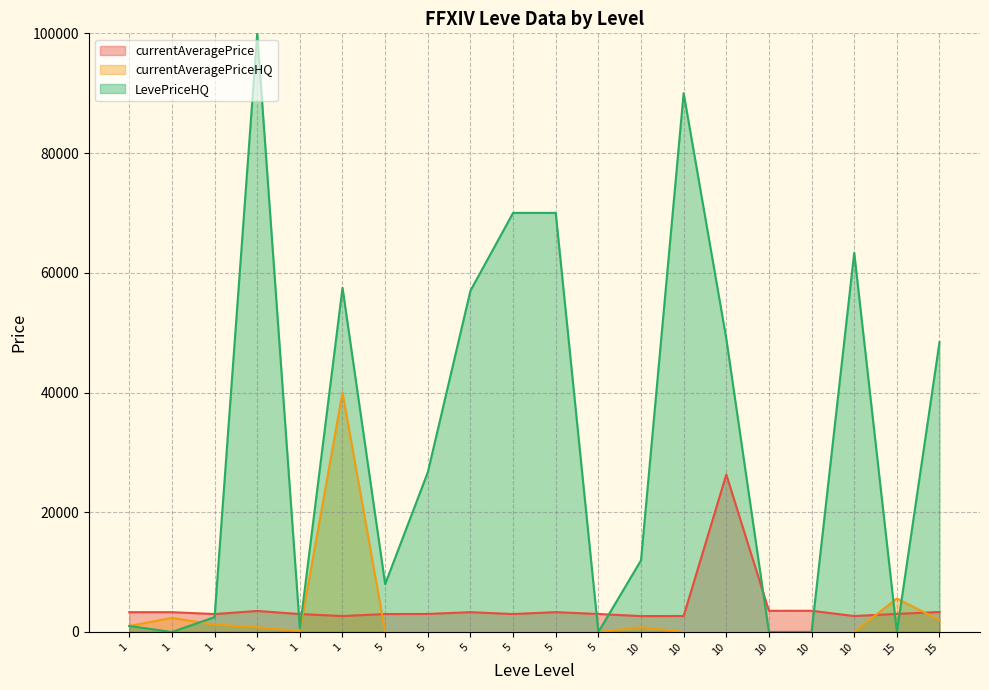

What are all the series names shown in the legend?

currentAveragePrice, currentAveragePriceHQ, LevePriceHQ